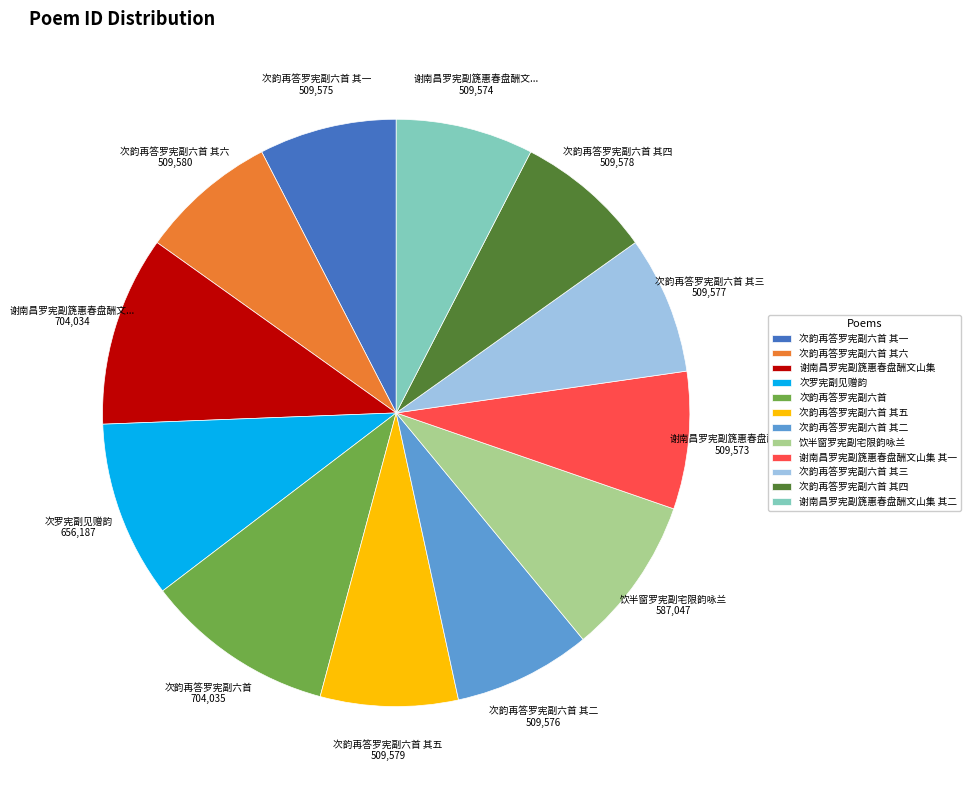

True or false: 次韵再答罗宪副六首 其五 accounts for 1% of the total.

False